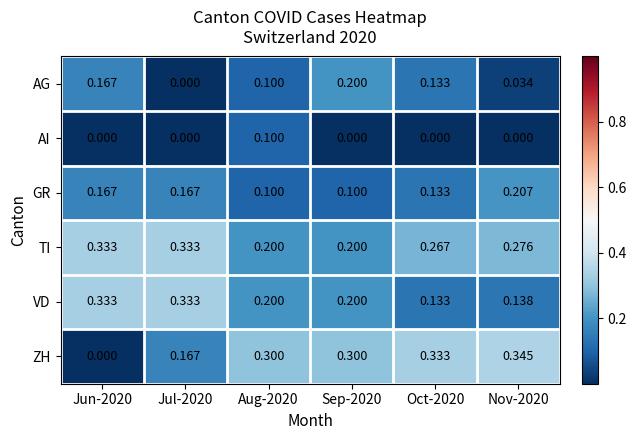

At how many categories does at least one series exceed 0?

6